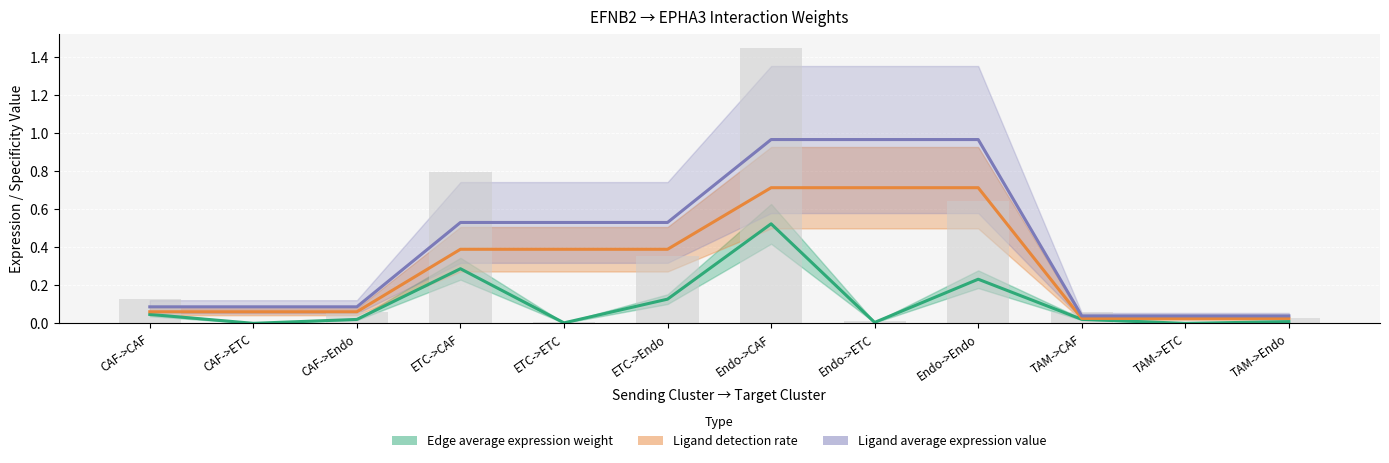

What is the average value of the Ligand average expression value series?

0.4